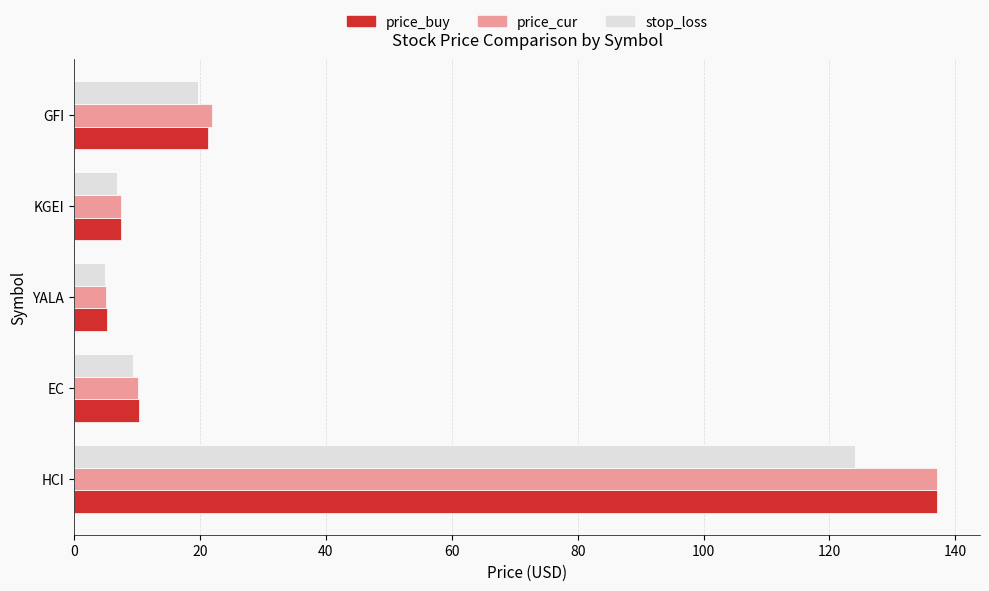

Read the price_buy value at KGEI.

7.4